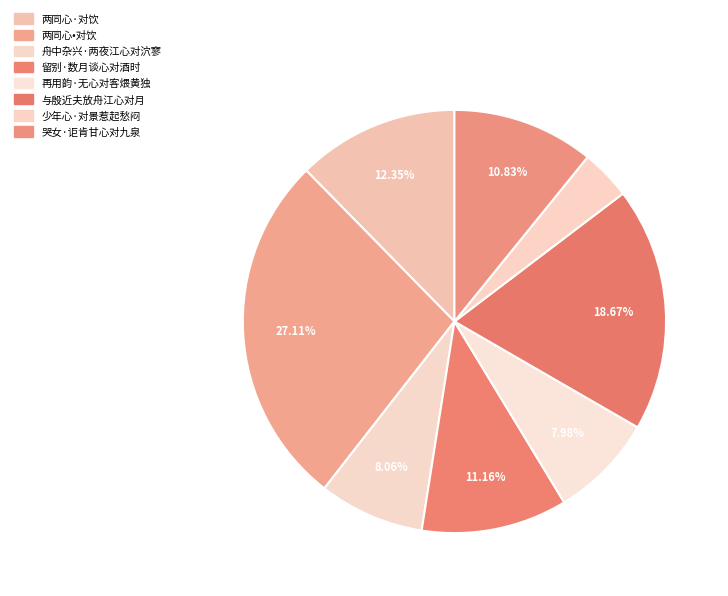

Combined, what portion of the pie is 与殷近夫放舟江心对月 and 哭女·讵肯甘心对九泉?

29.5%